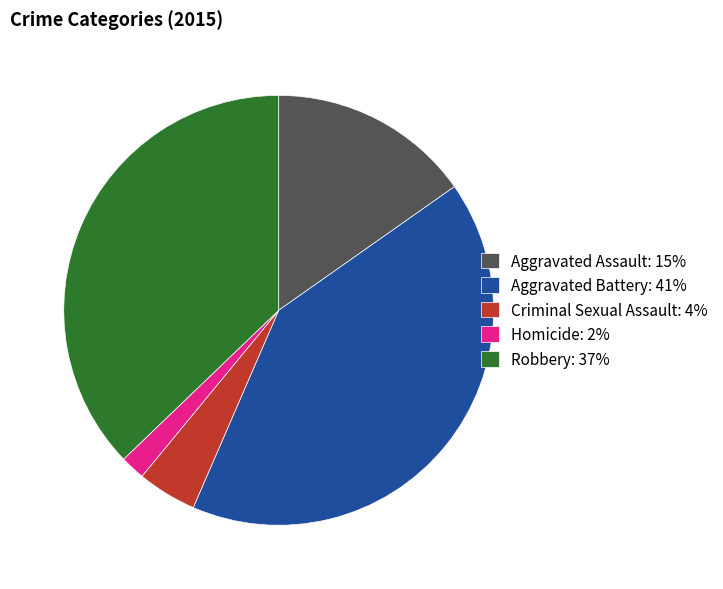

Approximately how many times larger is the value at Aggravated Assault compared to Aggravated Battery?

0.4